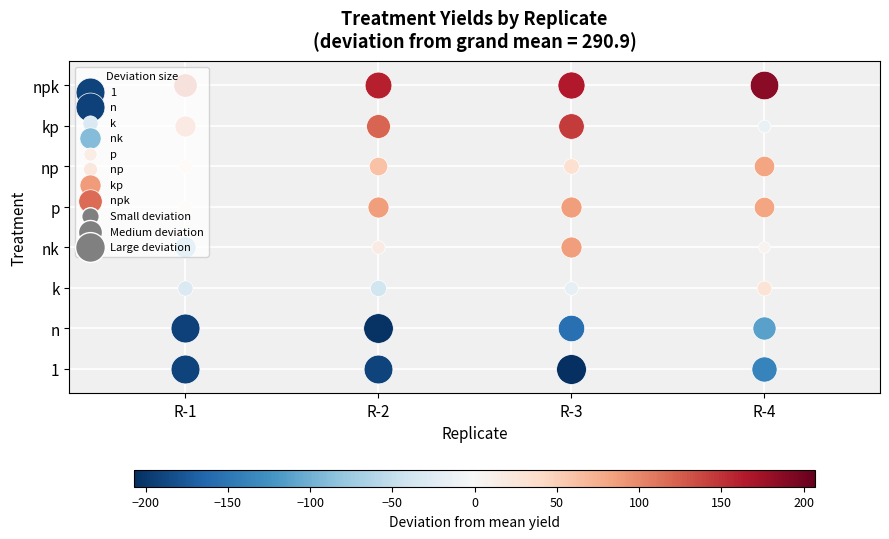

What is the minimum value shown in the chart?

84